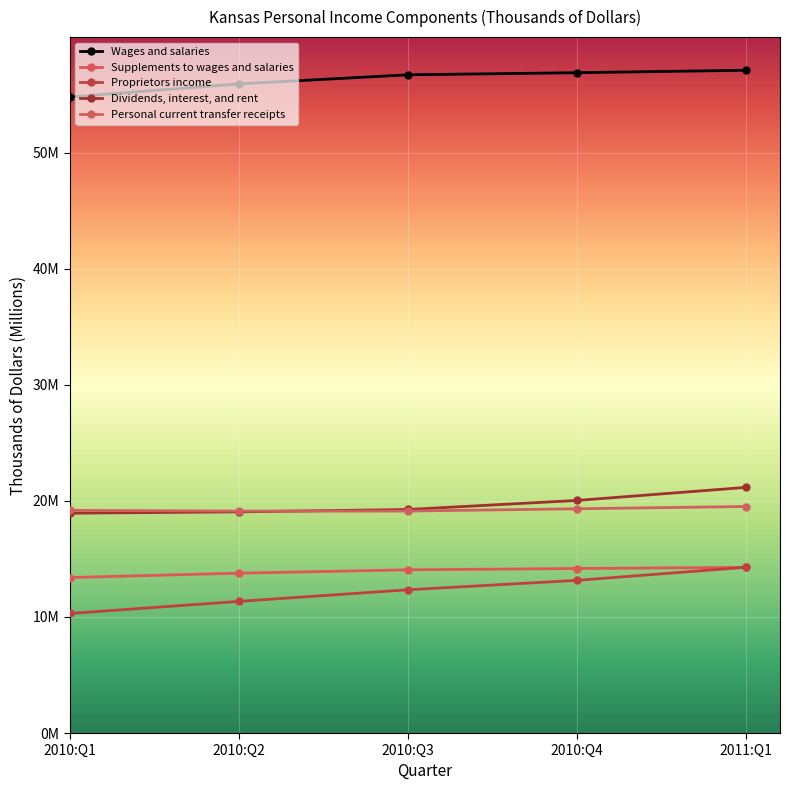

Does the chart have visible grid lines?

Yes